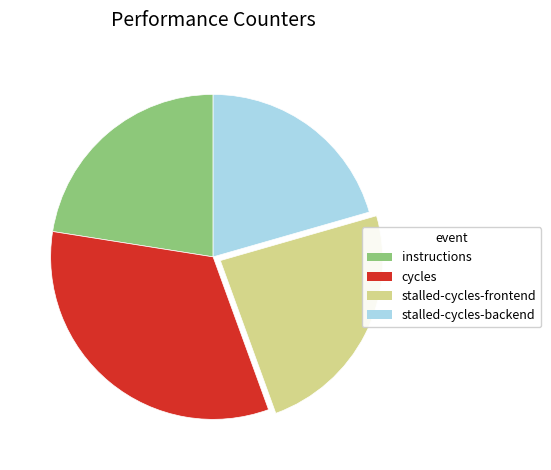

Does cycles account for over 50% of the chart?

No